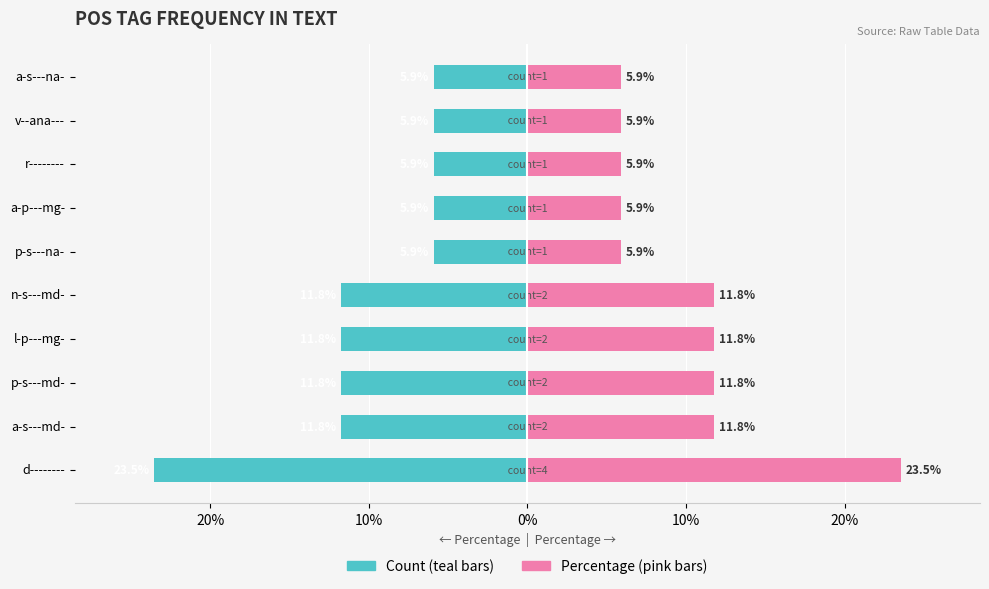

How many groups of bars are there?

10